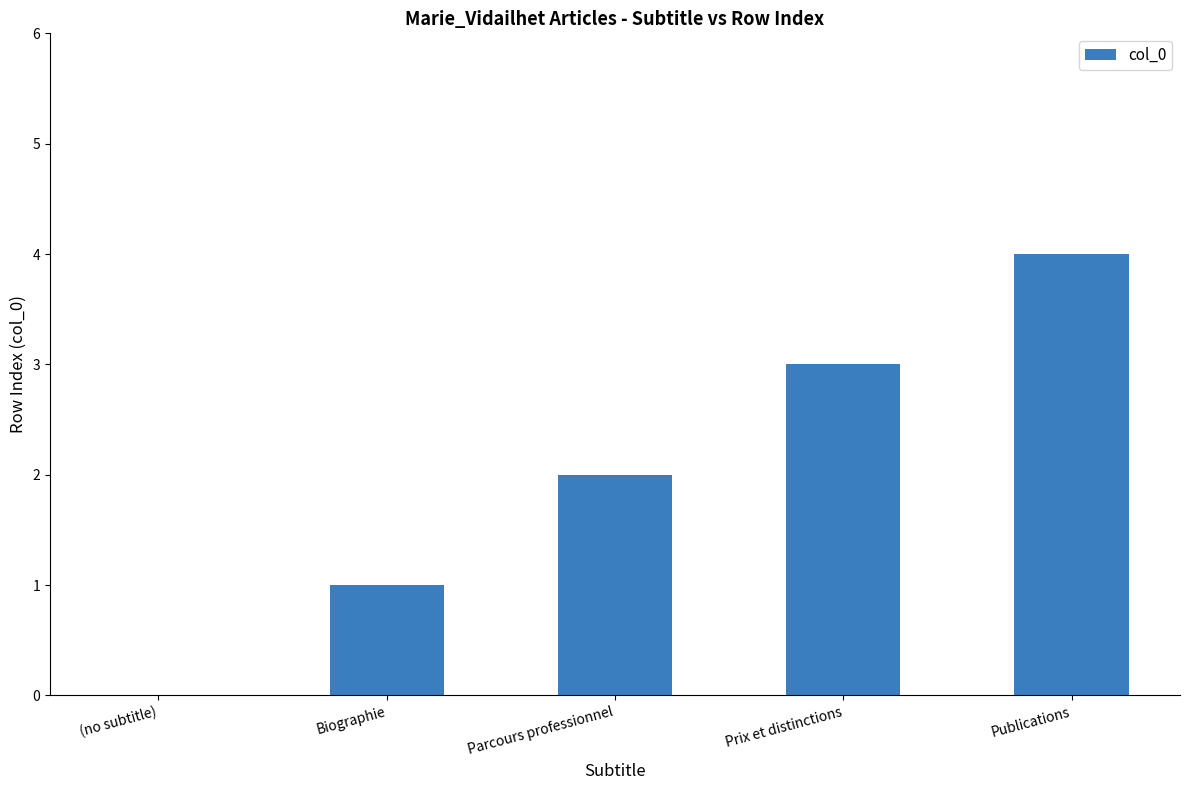

What is the maximum value shown in the chart?

4